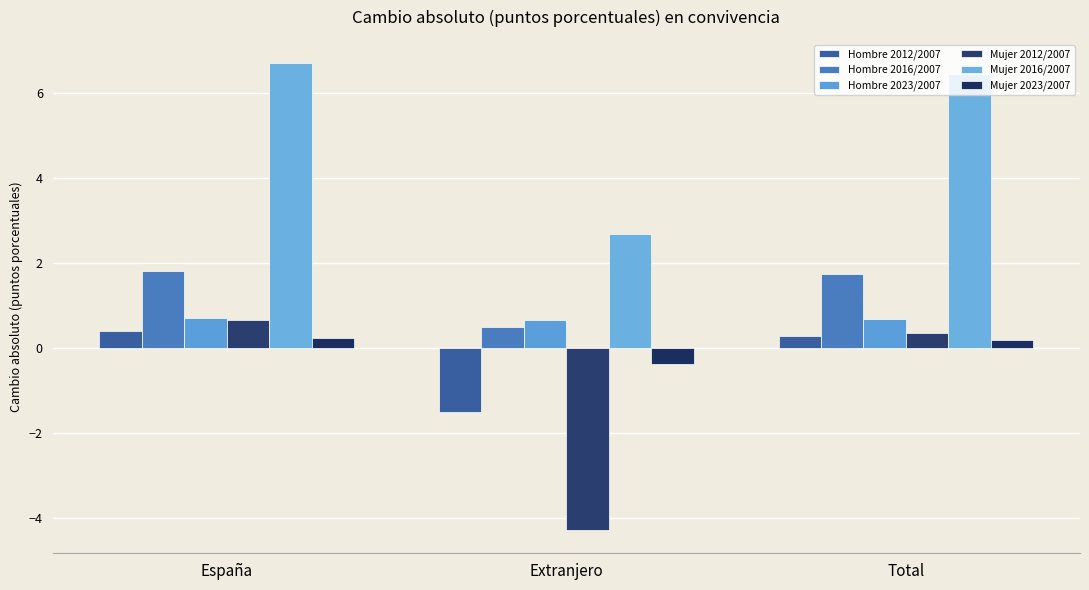

Which category has the lowest value in the Mujer 2023/2007 series?

Extranjero